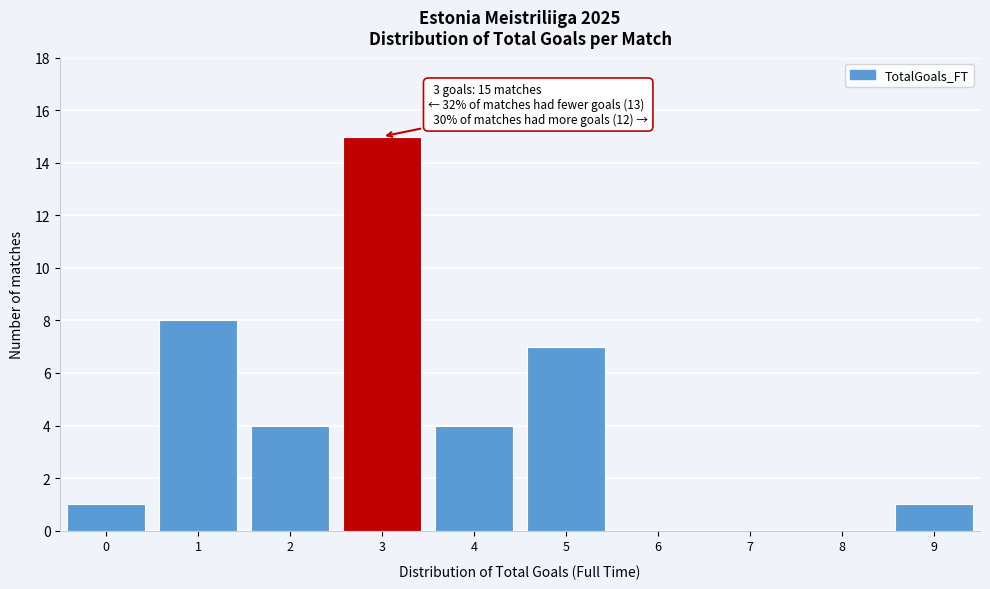

Reading left to right, list all the values displayed in this chart.

0=1	1=8	2=4	3=15	4=4	5=7	6=0	7=0	8=0	9=1